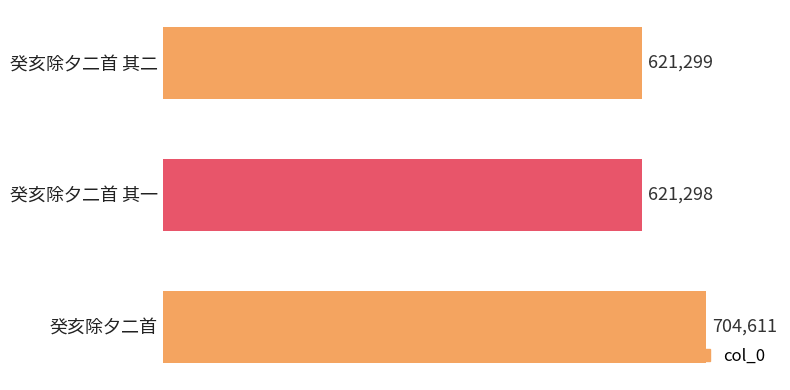

Rank the categories by value from highest to lowest.

癸亥除夕二首, 癸亥除夕二首 其二, 癸亥除夕二首 其一